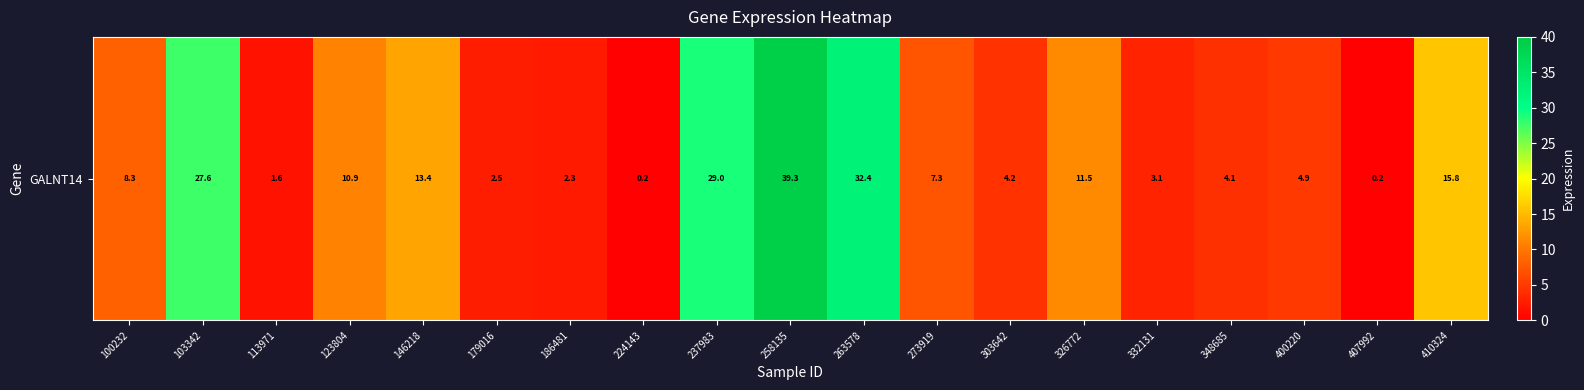

What is the change in value from 100232 to 400220?

-3.3